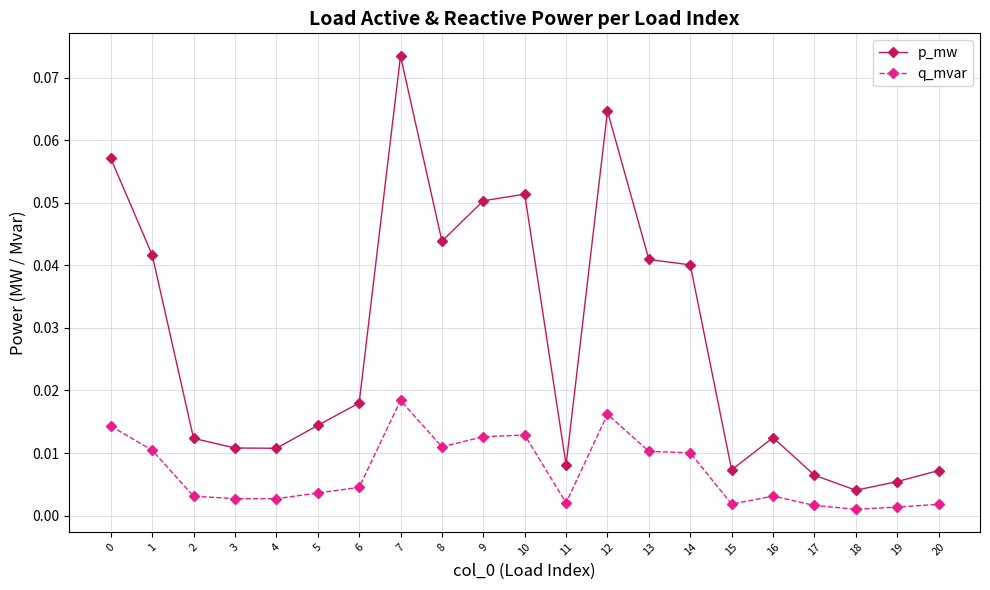

True or false: p_mw has more than 2 interior local peaks.

True